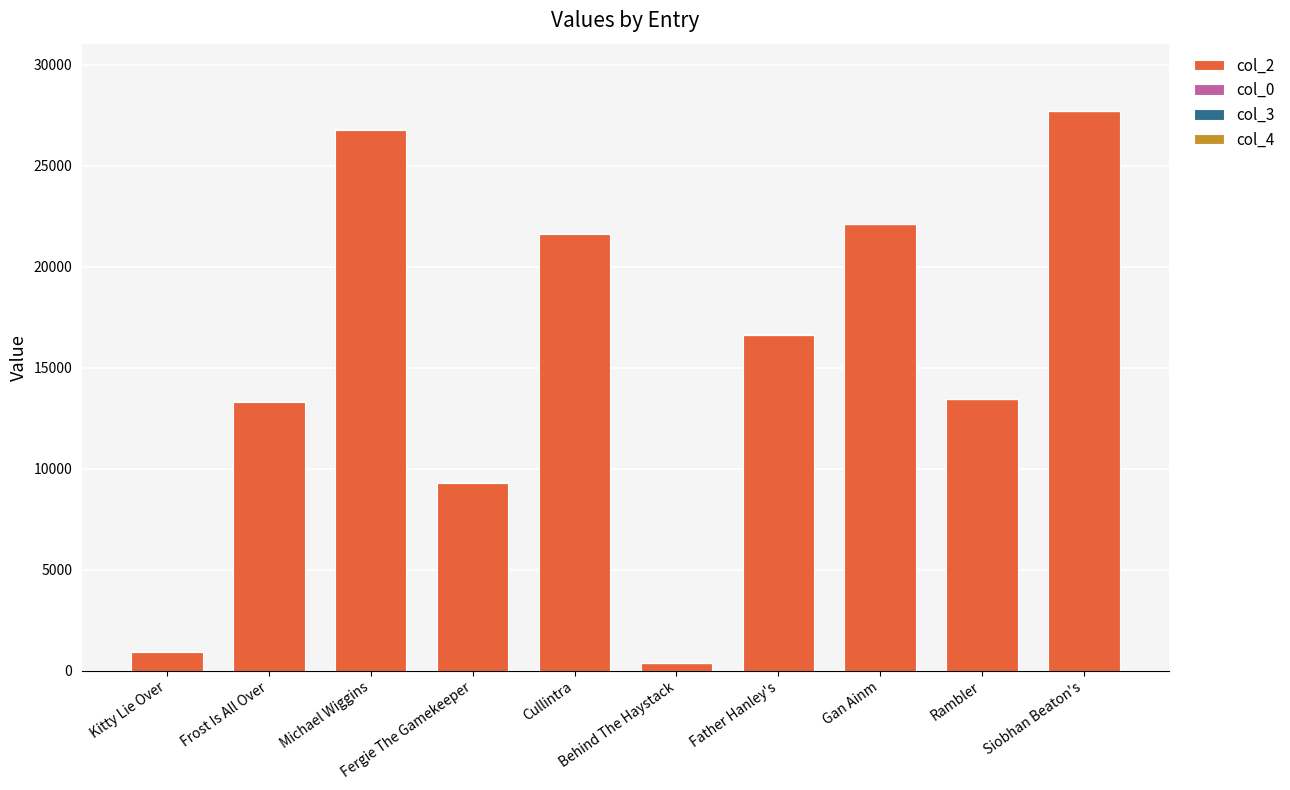

Are the bars grouped side by side (vs. stacked)?

No